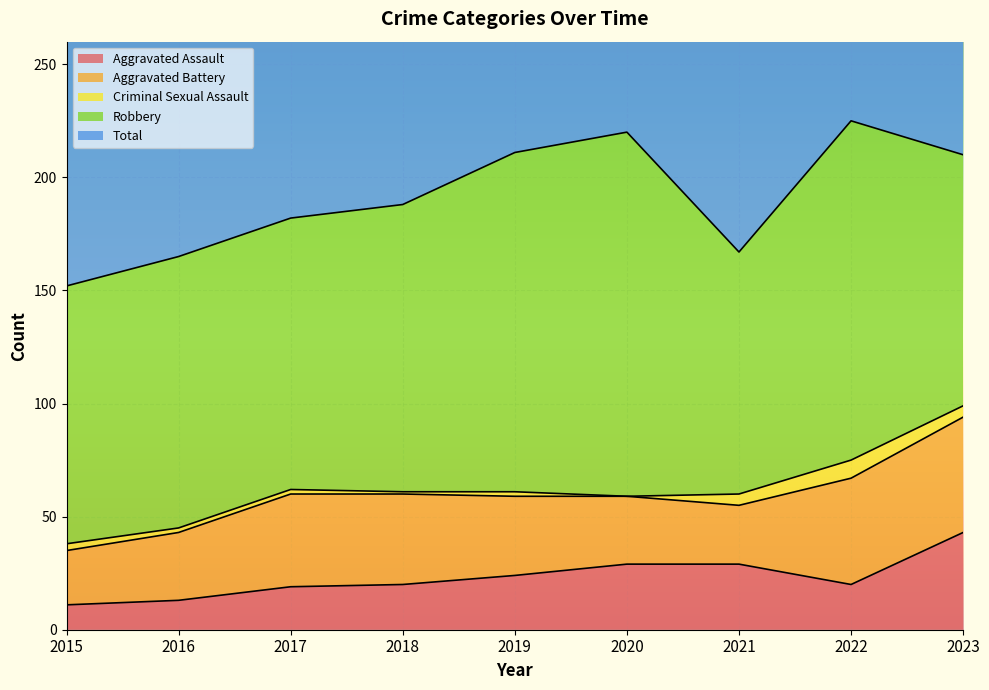

Where is the first local minimum for Criminal Sexual Assault?

2018